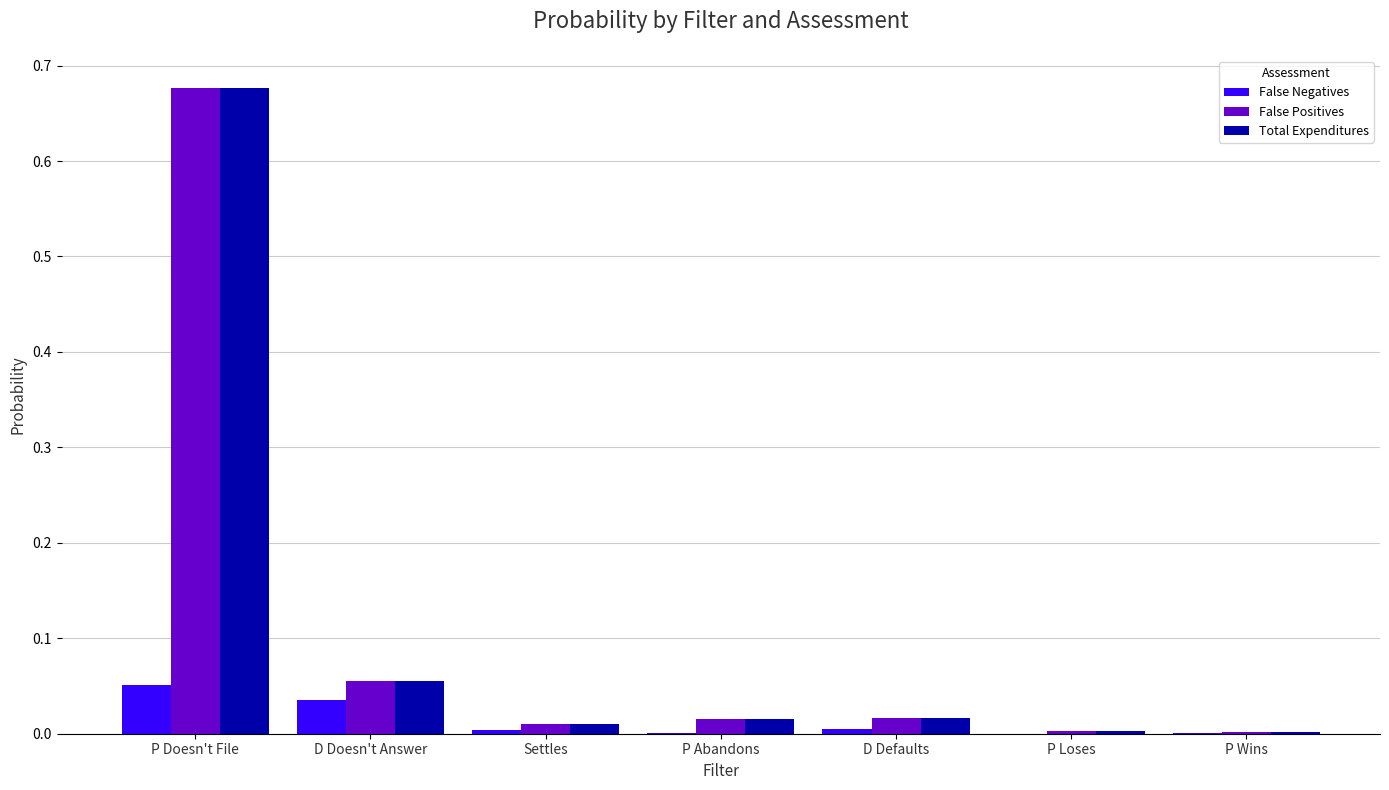

The False Positives series shows 0.0 at D Doesn't Answer. True or false?

False